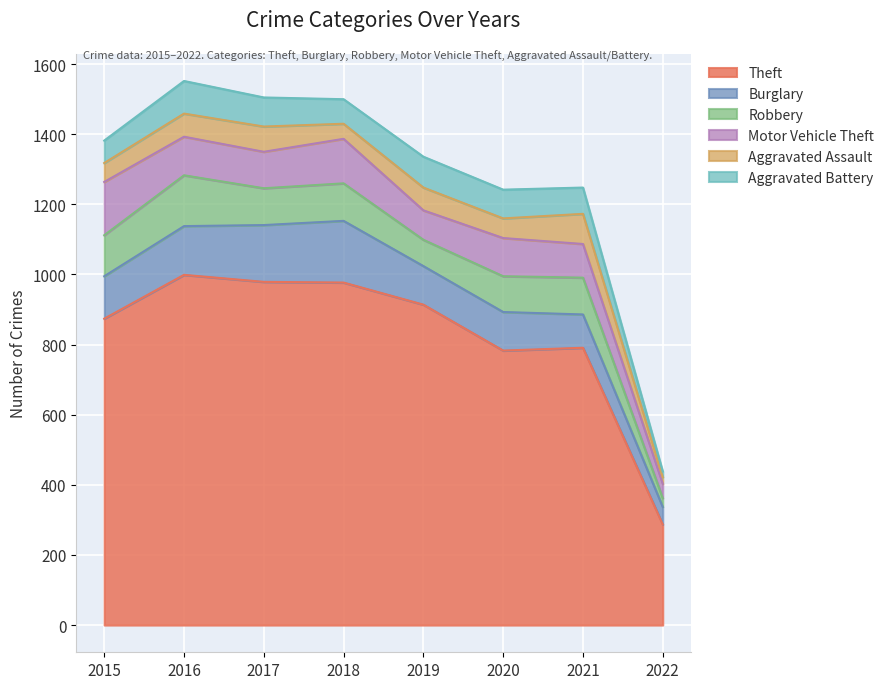

Where is the first local maximum for Aggravated Assault?

2017